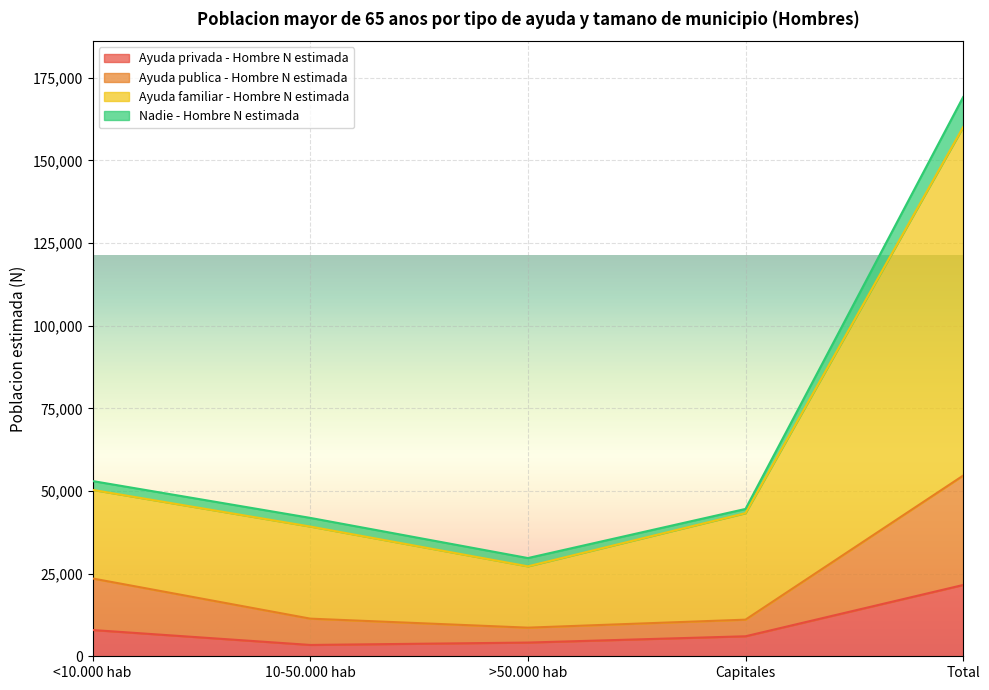

At which category is the sum across all series the highest?

Total